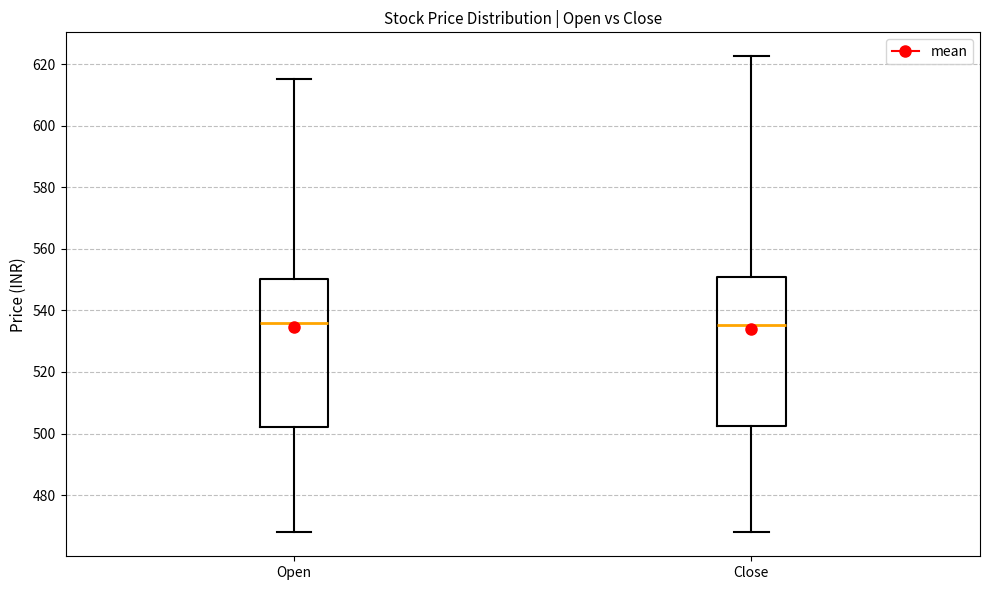

Reading left to right, transcribe this box plot: for each box, give where its median line is, the range the box spans, and where its two whiskers end, as read against the y-axis. The values are not printed on the chart, so give them approximately, as read against the axis.

Open: median 536, box 502 to 550, whiskers 468 to 616
Close: median 536, box 502 to 550, whiskers 468 to 622